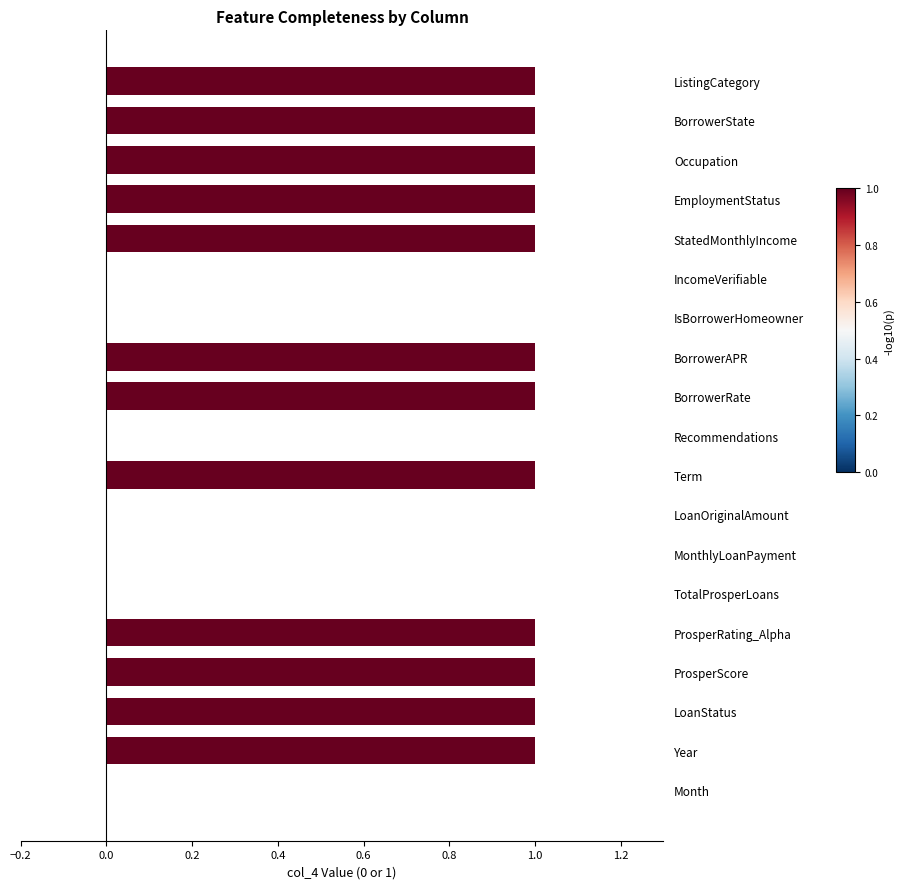

How many data points does each series have?

19